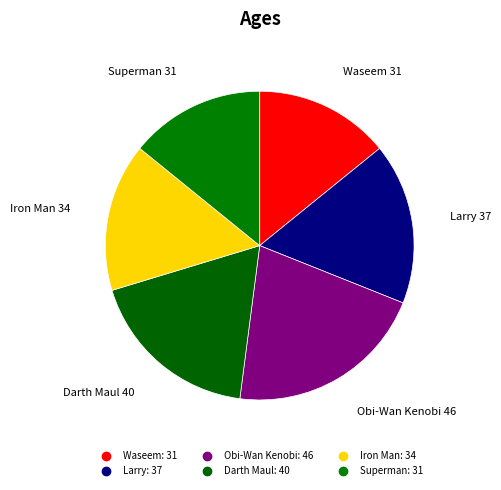

What percentage is the Superman slice, to the nearest percent?

14%